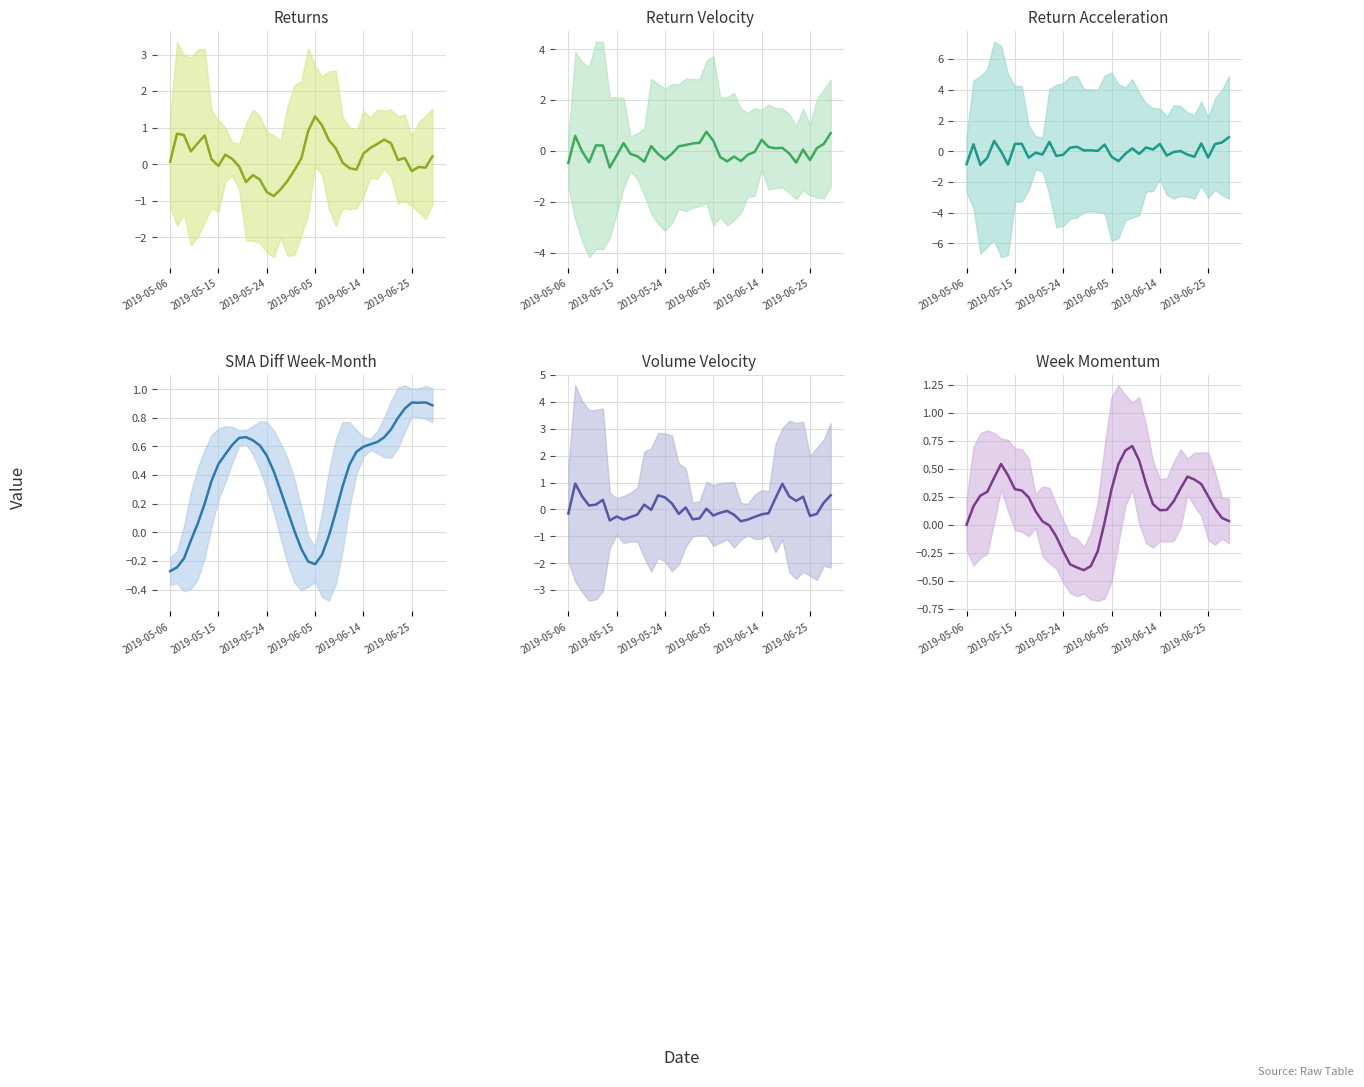

How many intersections are there between ReturnAcceleration and VolumeVelocity?

17